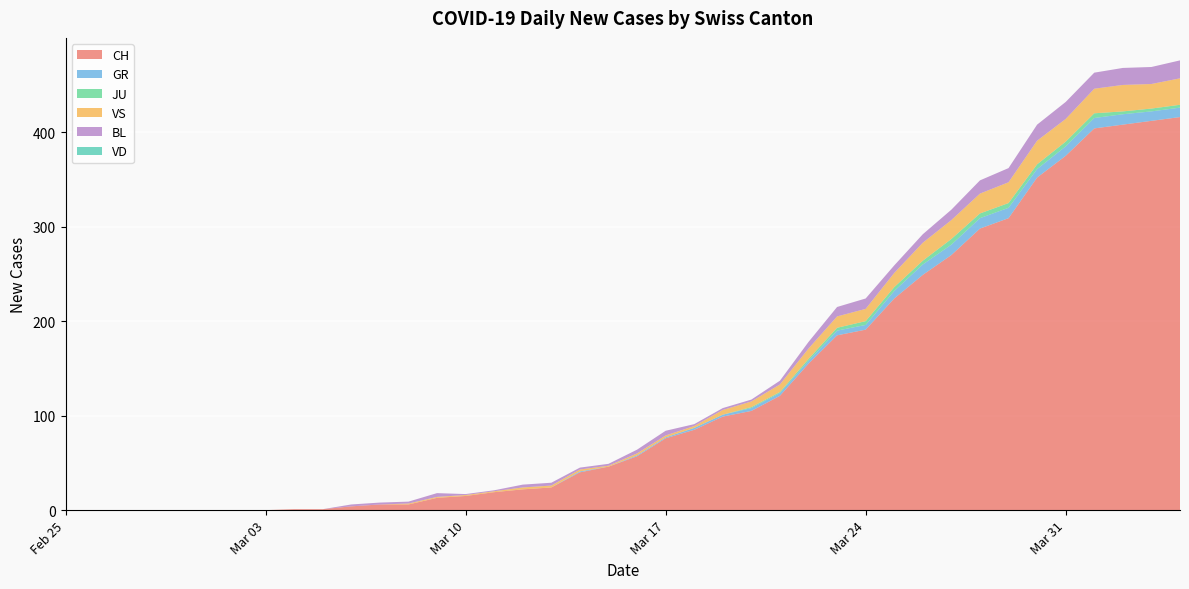

Reading right to left, extract all data points from this chart.

CH: 416	412	408	404	375	352	309	298	270	249	224	191	185	155	121	105	99	85	76	57	46	40	24	22	19	15	13	6	6	4	1	1	0	0	0	0	0	0	0	0
GR: 10	10	11	11	10	9	11	11	11	11	8	5	5	3	3	3	2	2	1	1	0	1	0	0	0	0	0	0	0	0	0	0	0	0	0	0	0	0	0	0
JU: 3	3	3	5	5	5	5	5	6	4	4	4	3	2	1	1	0	0	0	0	0	0	0	0	0	0	0	0	0	0	0	0	0	0	0	0	0	0	0	0
VS: 28	26	28	26	24	25	22	21	20	19	15	13	12	11	8	6	5	2	2	2	1	2	2	2	1	1	1	1	0	0	0	0	0	0	0	0	0	0	0	0
BL: 19	18	18	17	18	17	15	14	11	9	8	11	10	7	4	2	2	2	5	4	2	2	3	3	1	1	4	2	2	2	0	0	0	0	0	0	0	0	0	0
VD: 0	0	0	0	0	0	0	0	0	0	0	0	0	0	0	0	0	0	0	0	0	0	0	0	0	0	0	0	0	0	0	0	0	0	0	0	0	0	0	0